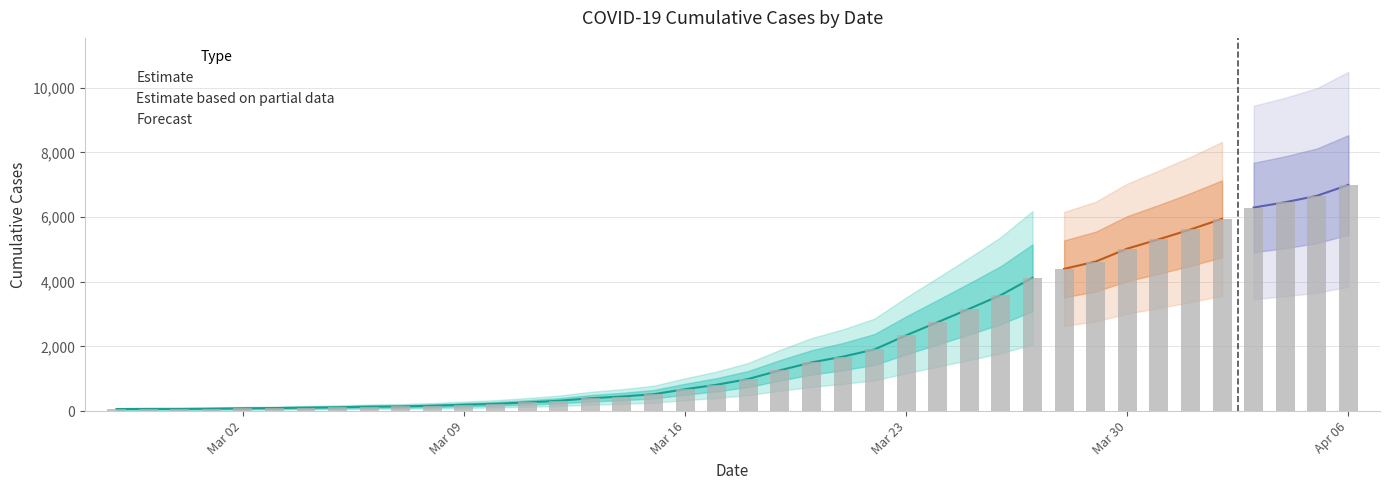

At which label does the data first exceed 993?

2020-03-19